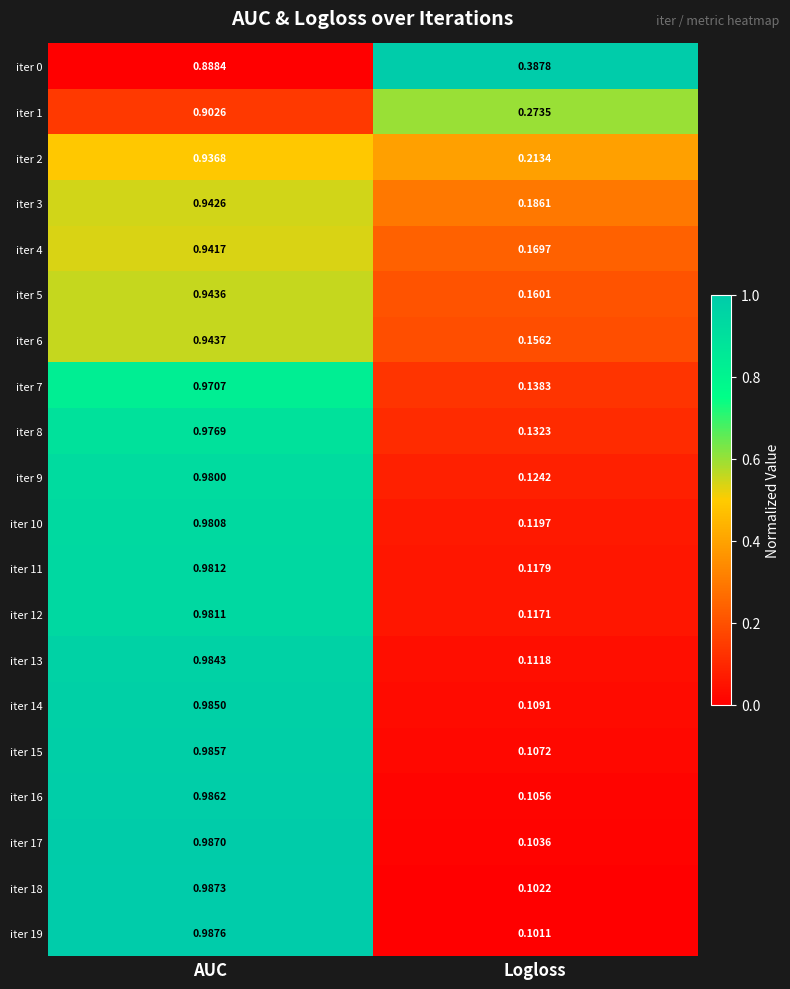

How many categories are shown in the chart?

2